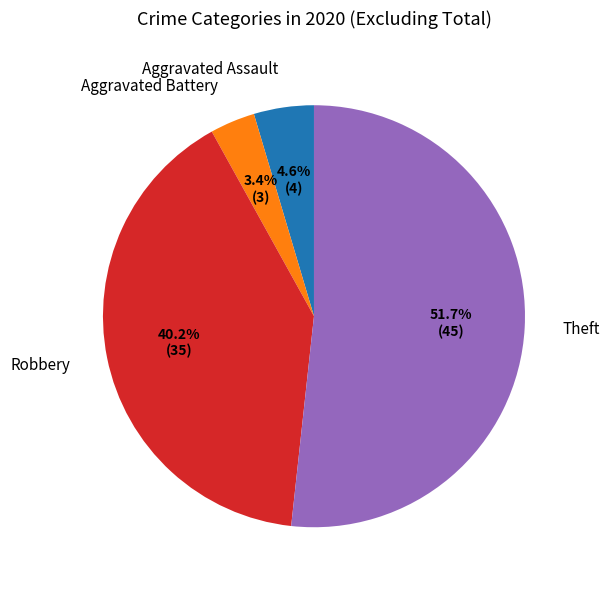

To the nearest percent, what is the difference between the largest and smallest slice percentages?

48%